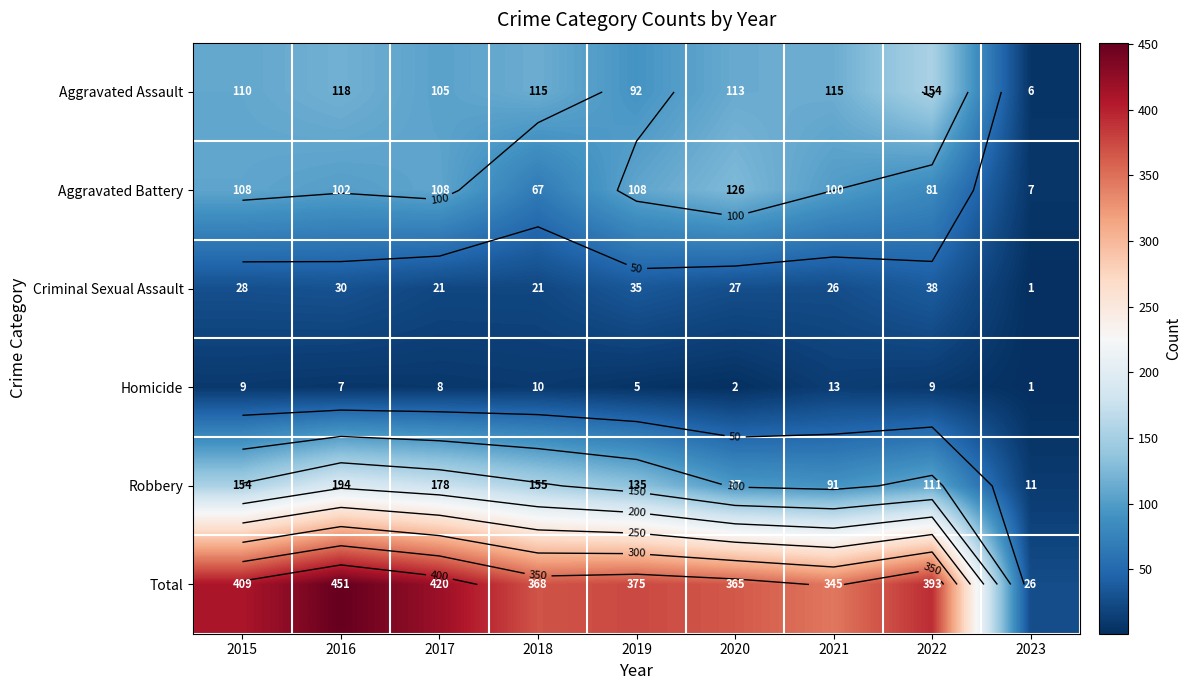

Which has a higher value, 2022 or 2023?

2022